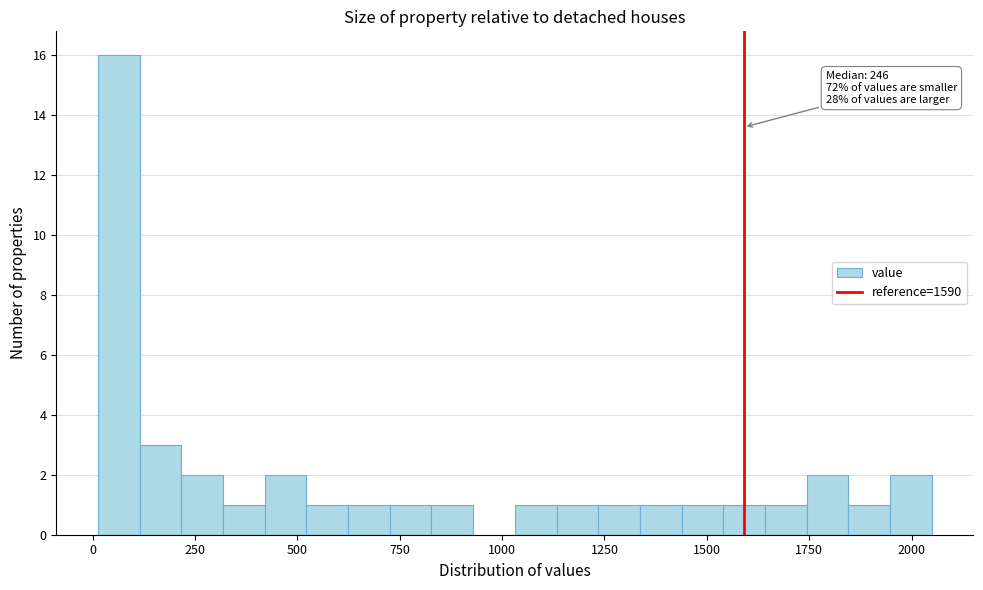

Around what value on the x-axis is the tallest bar? Give the approximate position of its centre, as read against the axis.

50